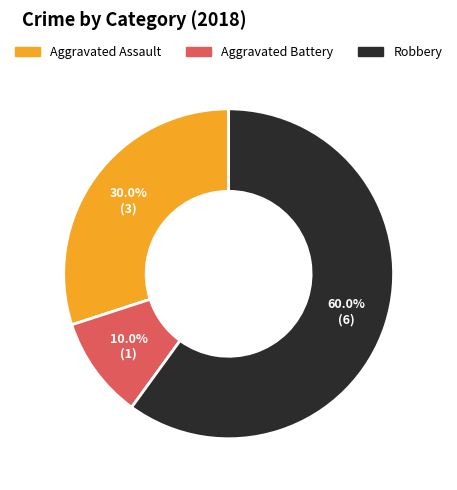

How many segments does this pie chart have?

3